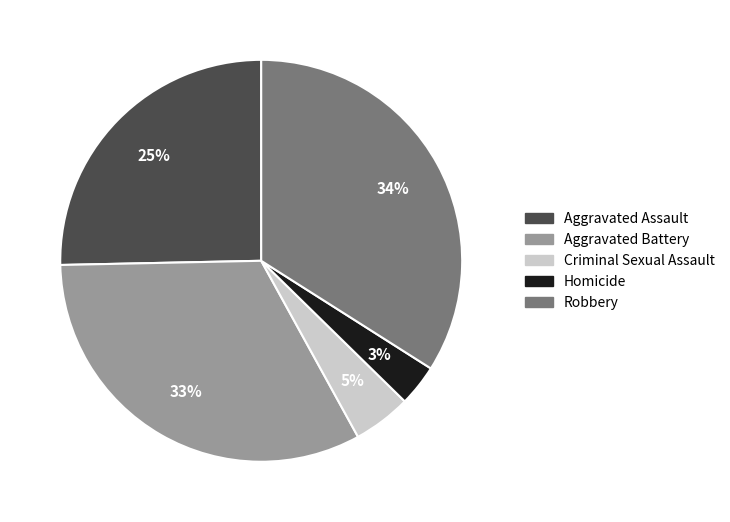

Combined, do Criminal Sexual Assault and Aggravated Assault account for over 50%?

No